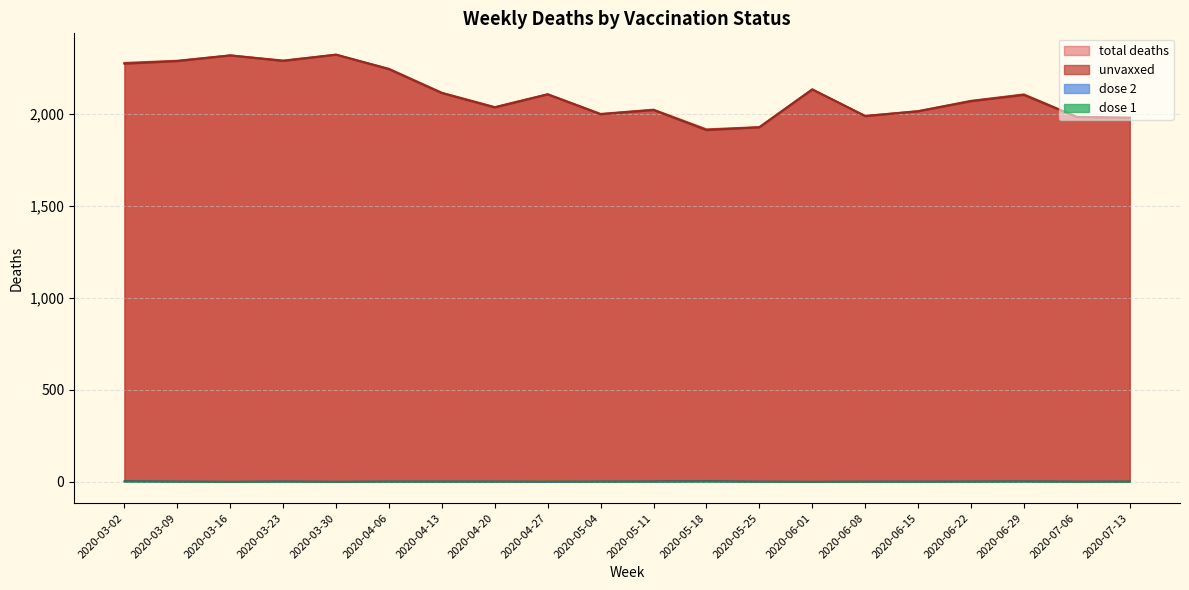

Is the value of total deaths at 2020-04-20 greater than the value of dose 2 at 2020-03-30?

Yes